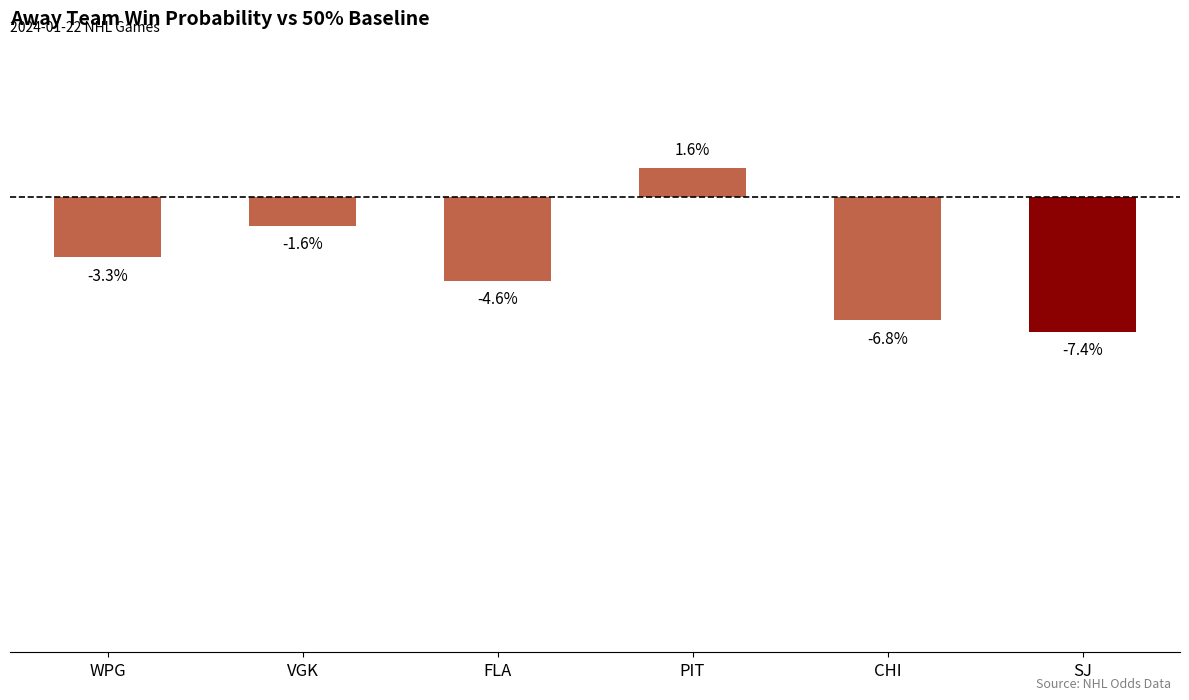

Rank the categories by value from highest to lowest.

PIT, VGK, WPG, FLA, CHI, SJ